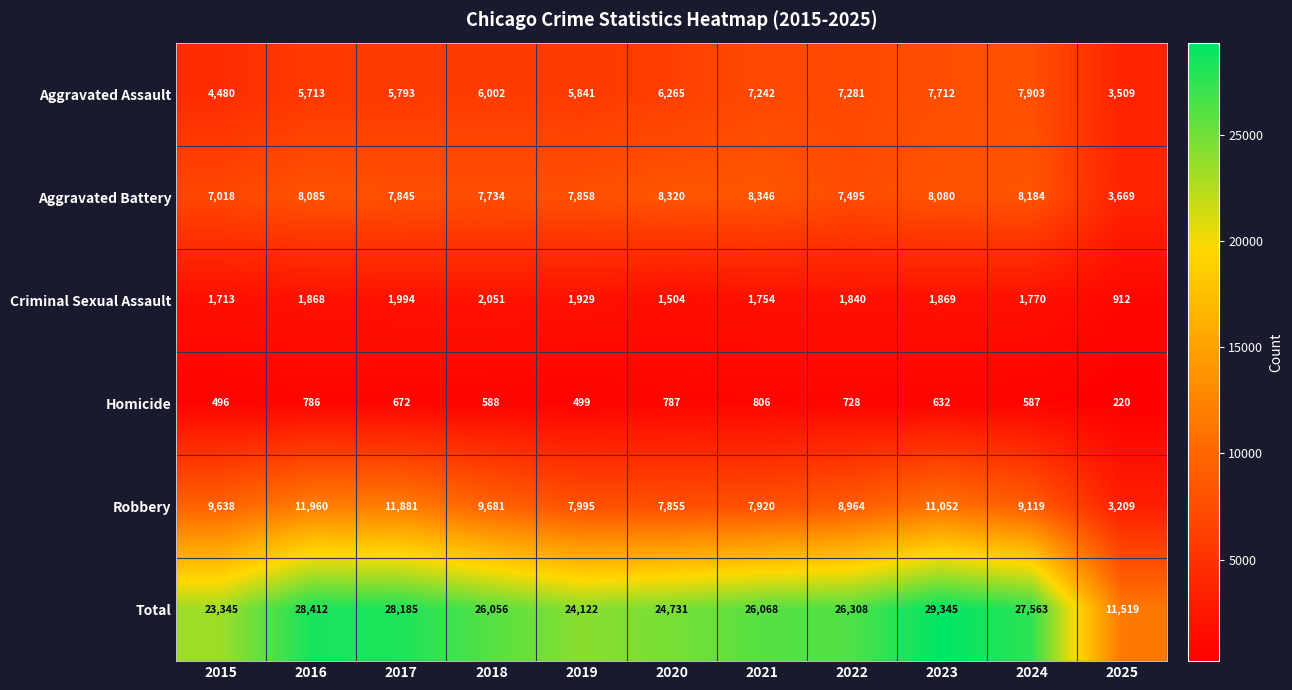

At which category is the sum across all series the highest?

2023